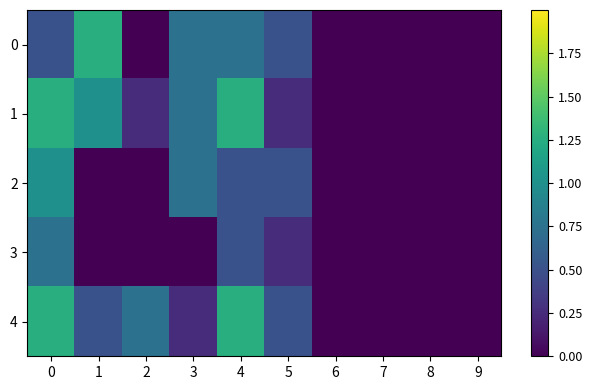

Count the number of data series in this chart.

5